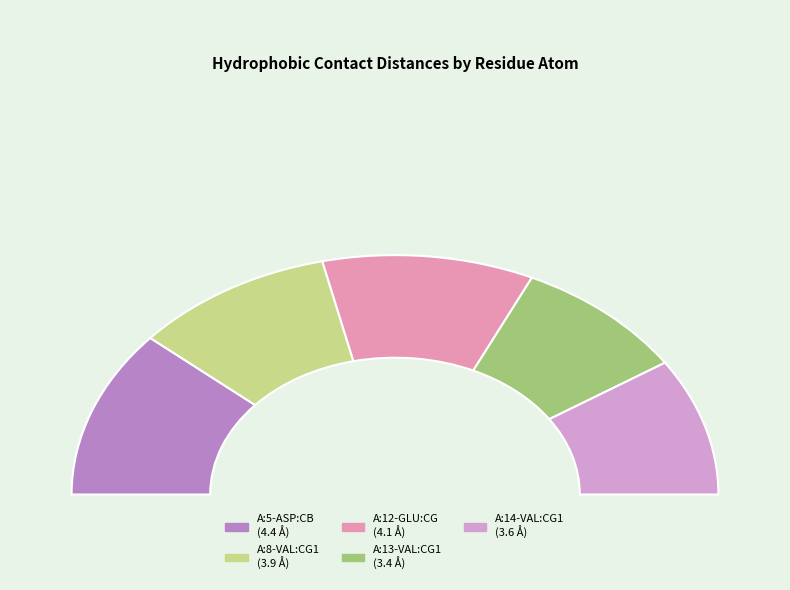

Which slice is the smallest?

A:13-VAL:CG1